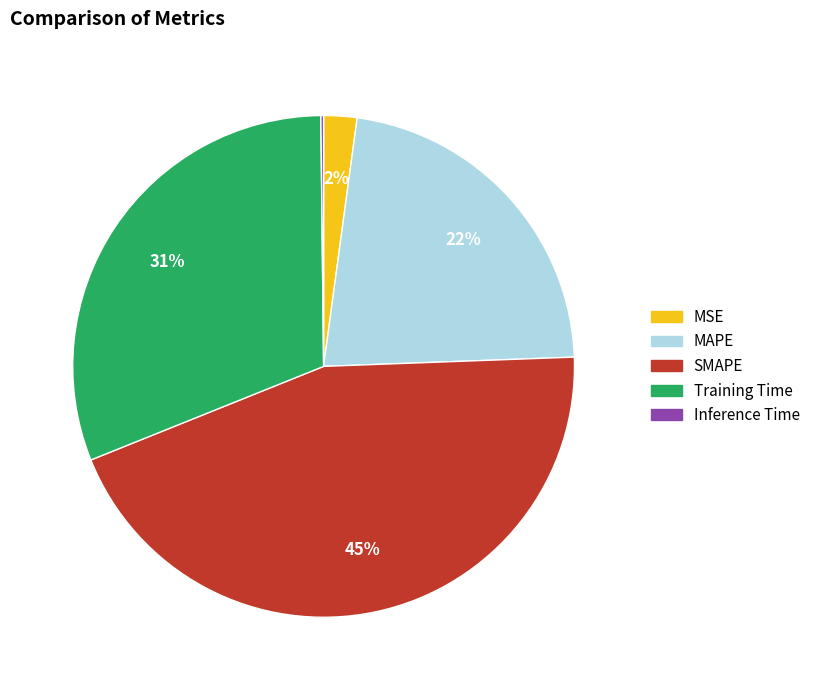

To the nearest percent, what is the combined percentage of MAPE and SMAPE?

67%